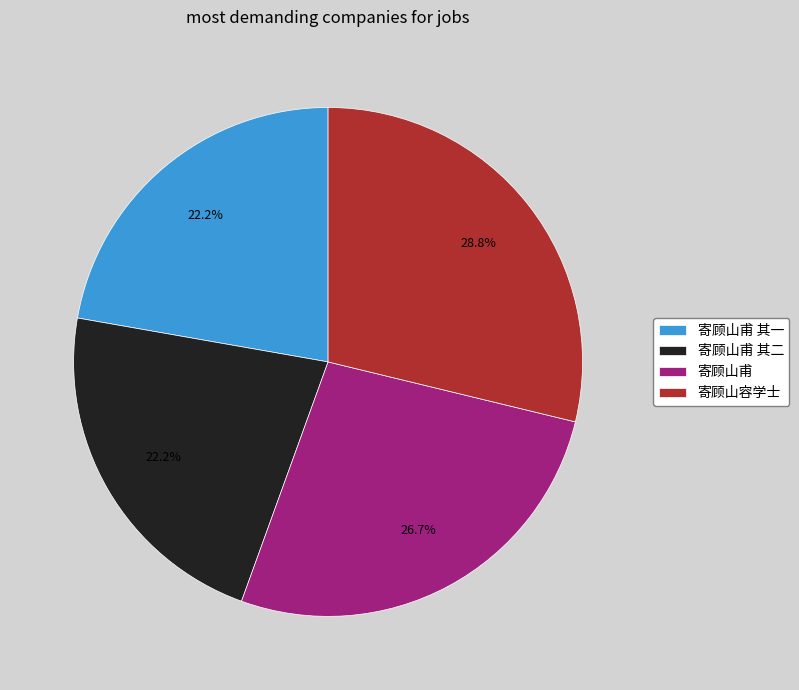

Combined, do 寄顾山甫 其一 and 寄顾山甫 account for over 50%?

No